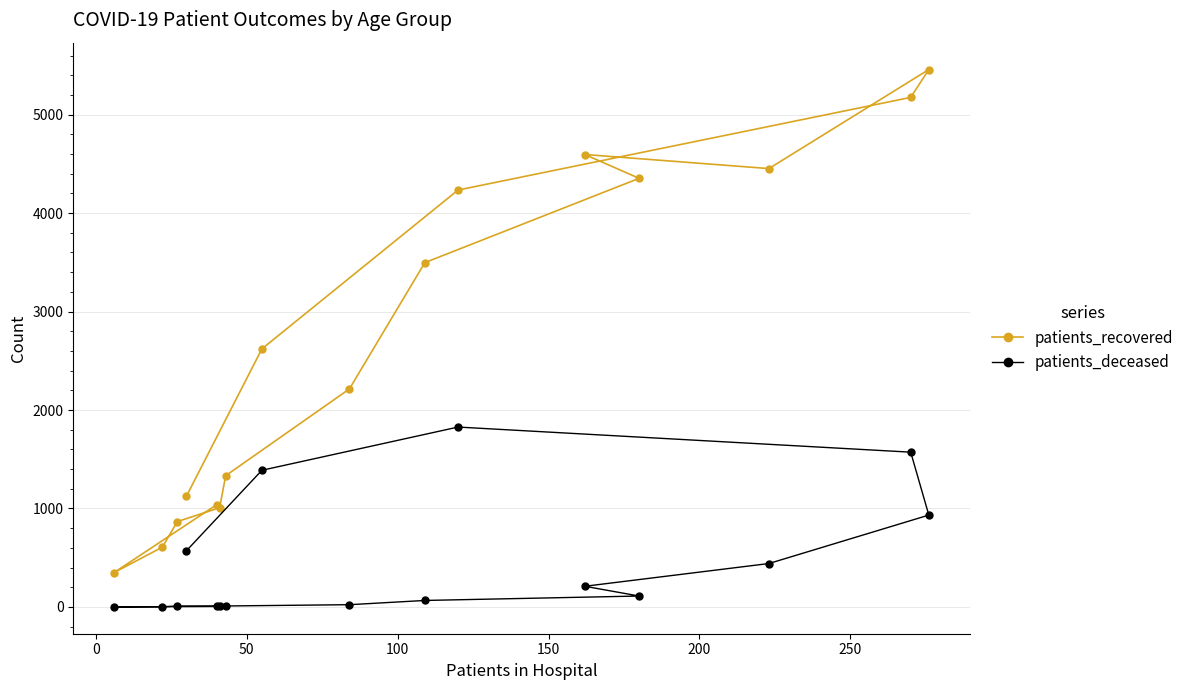

What is the sum of all patients_deceased values?

7178